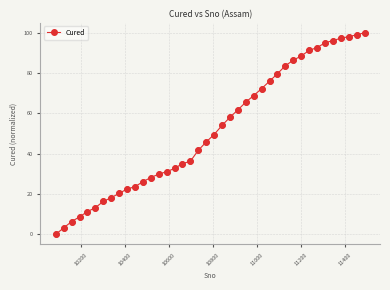

What is the maximum value shown in the chart?

100.0